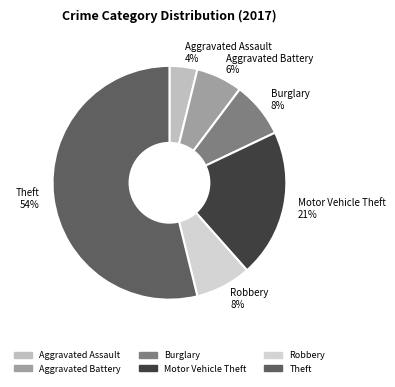

Between Burglary and Aggravated Assault, which is larger?

Burglary